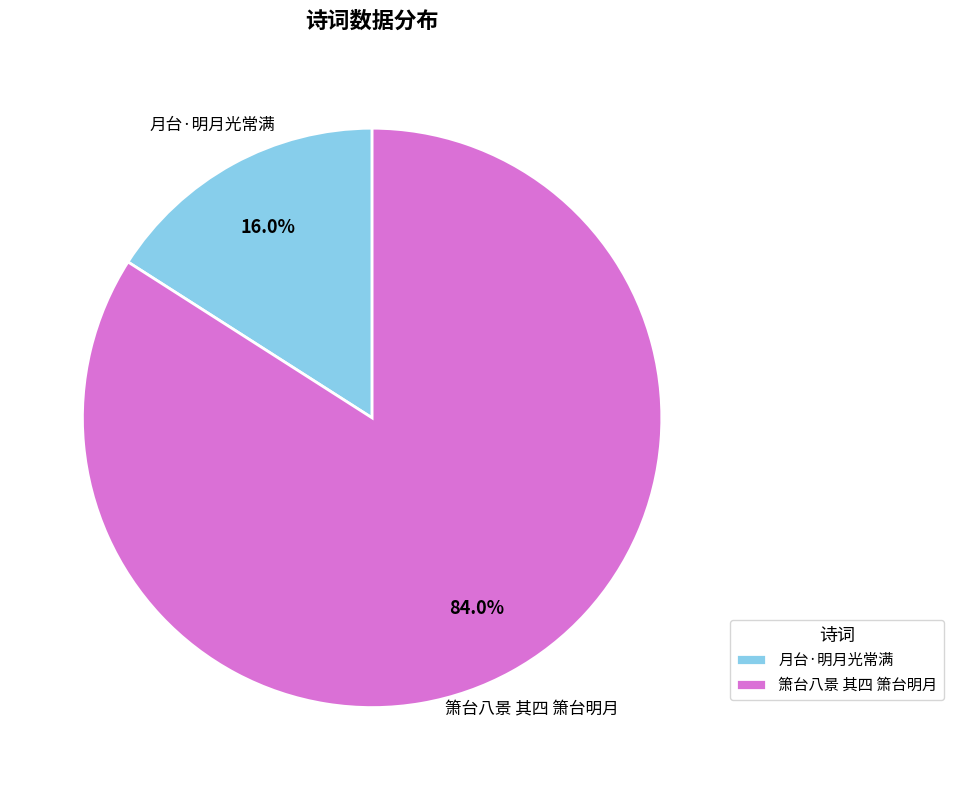

Which slice is the largest?

箫台八景 其四 箫台明月